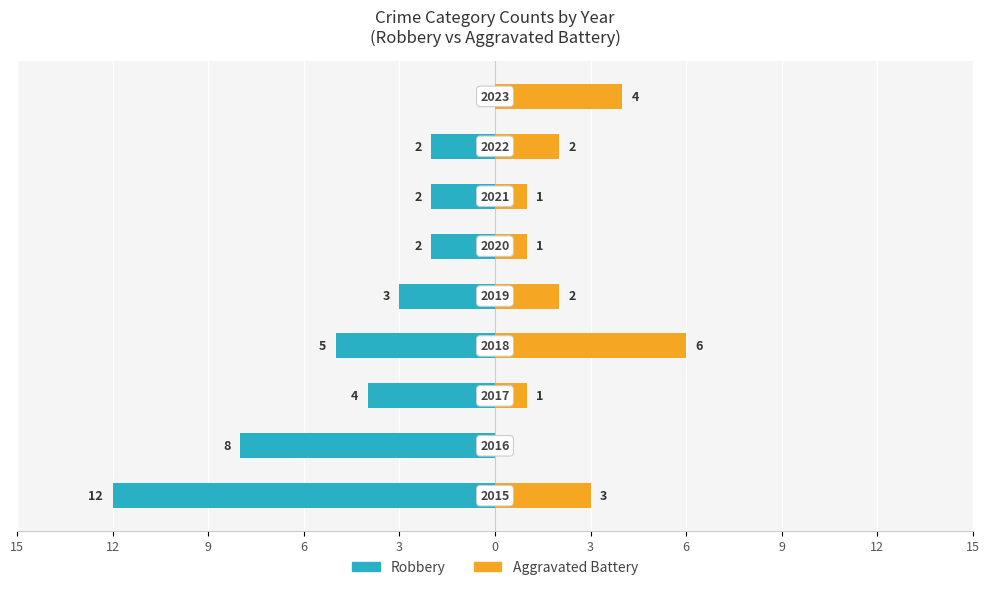

What is the spread (max minus min) of values at 0?

3